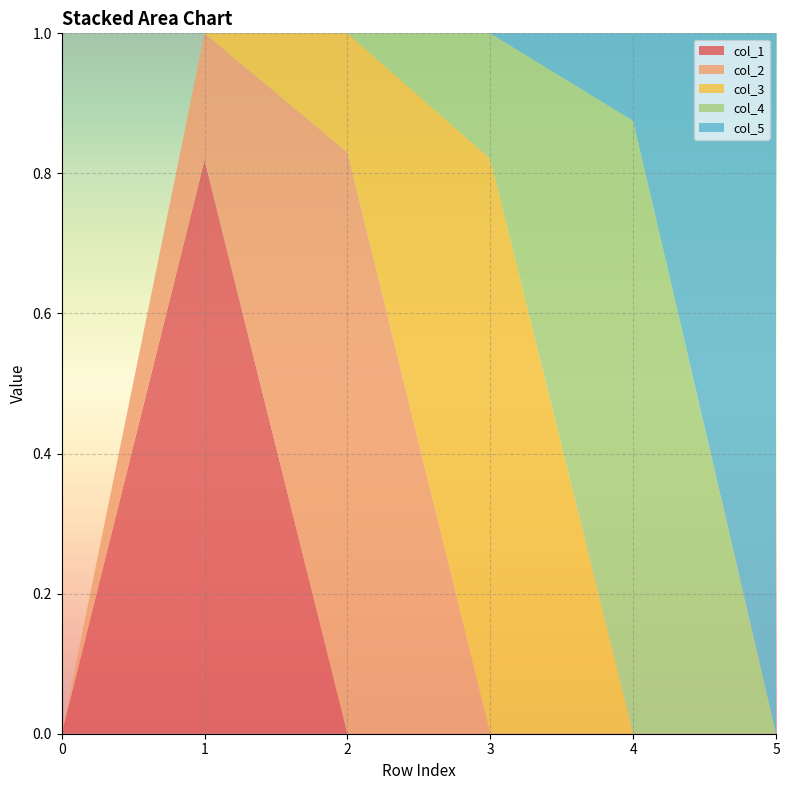

Reading left to right, list all the values displayed in this chart.

col_1: 0=0.0	1=0.8	2=0.0	3=0.0	4=0.0	5=0.0
col_2: 0=0.0	1=0.2	2=0.8	3=0.0	4=0.0	5=0.0
col_3: 0=0.0	1=0.0	2=0.2	3=0.8	4=0.0	5=0.0
col_4: 0=0.0	1=0.0	2=0.0	3=0.2	4=0.9	5=0.0
col_5: 0=0.0	1=0.0	2=0.0	3=0.0	4=0.1	5=1.0